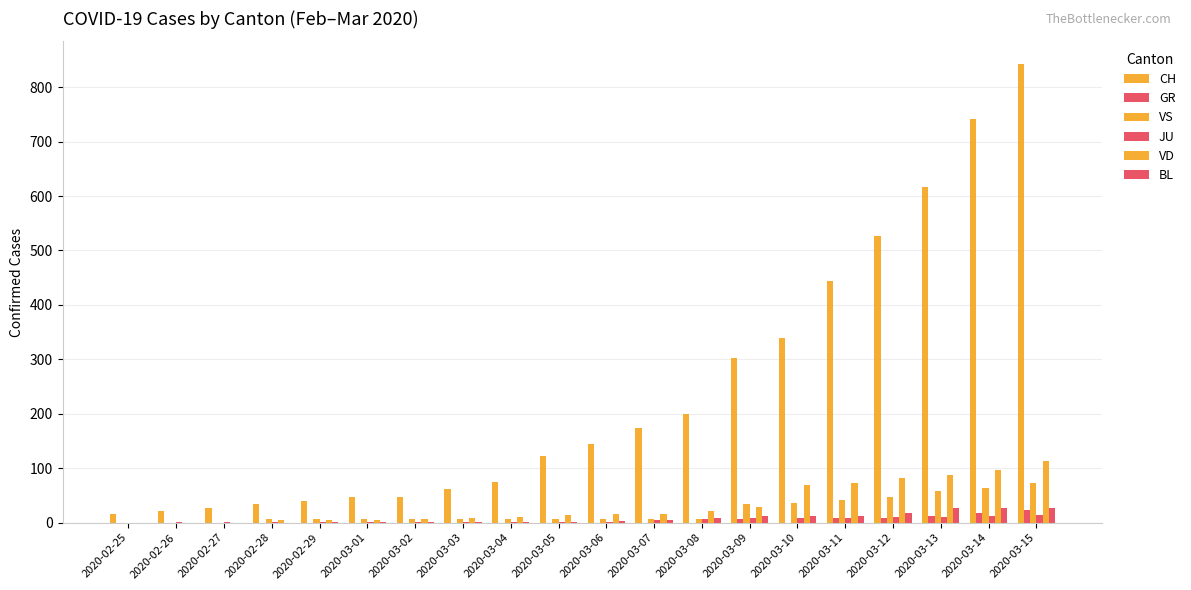

Are the bars horizontal?

No